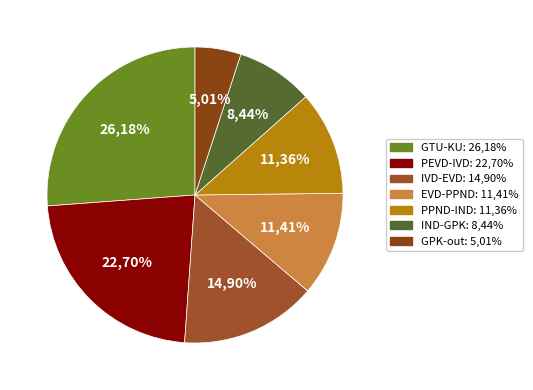

The GTU-KU slice represents 26% of the pie. True or false?

True